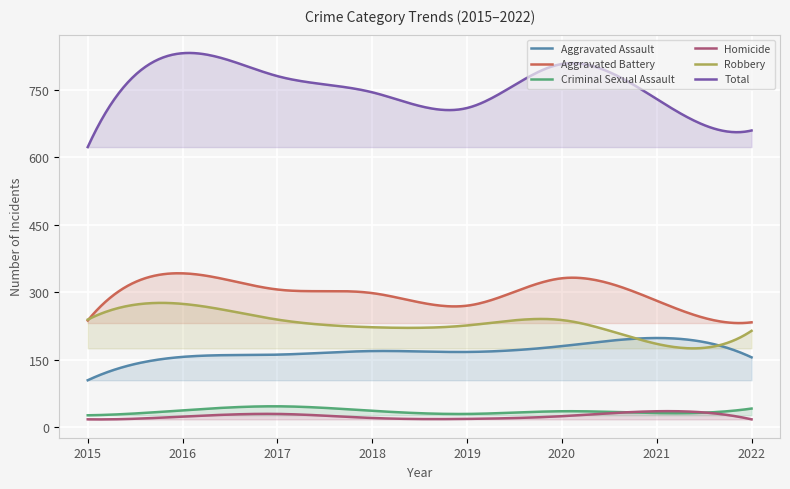

How many intersections are there between Aggravated Battery and Robbery?

1